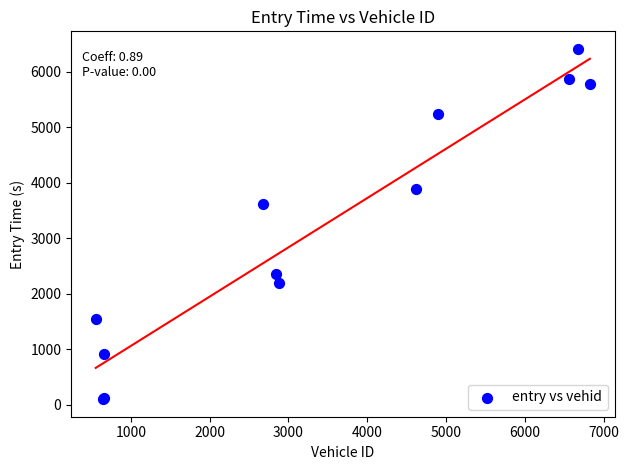

What Y value in the scatter plot is closest to 3252?

3621.2